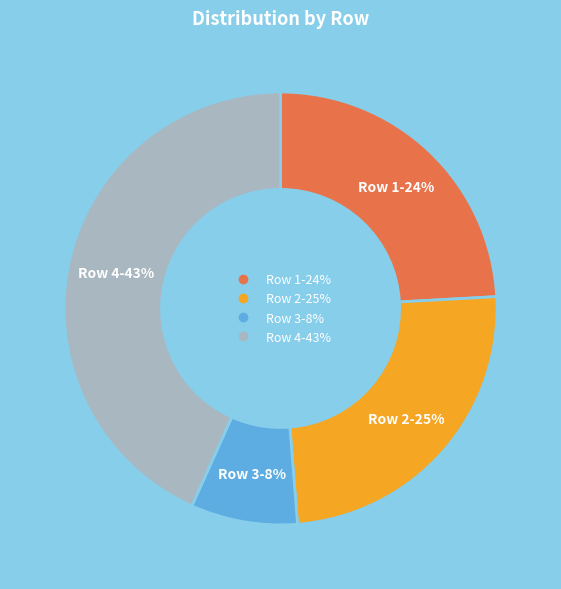

Does Row 3 represent more than half of the total?

No